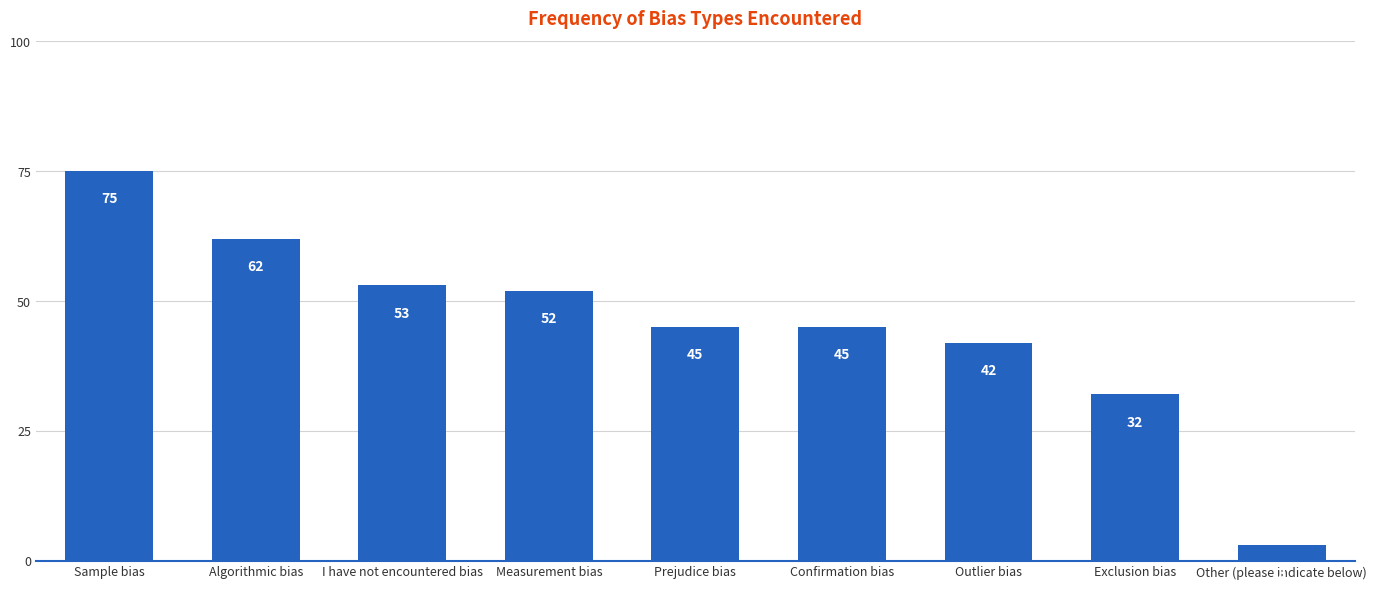

Between Prejudice bias and I have not encountered bias, which is larger?

I have not encountered bias